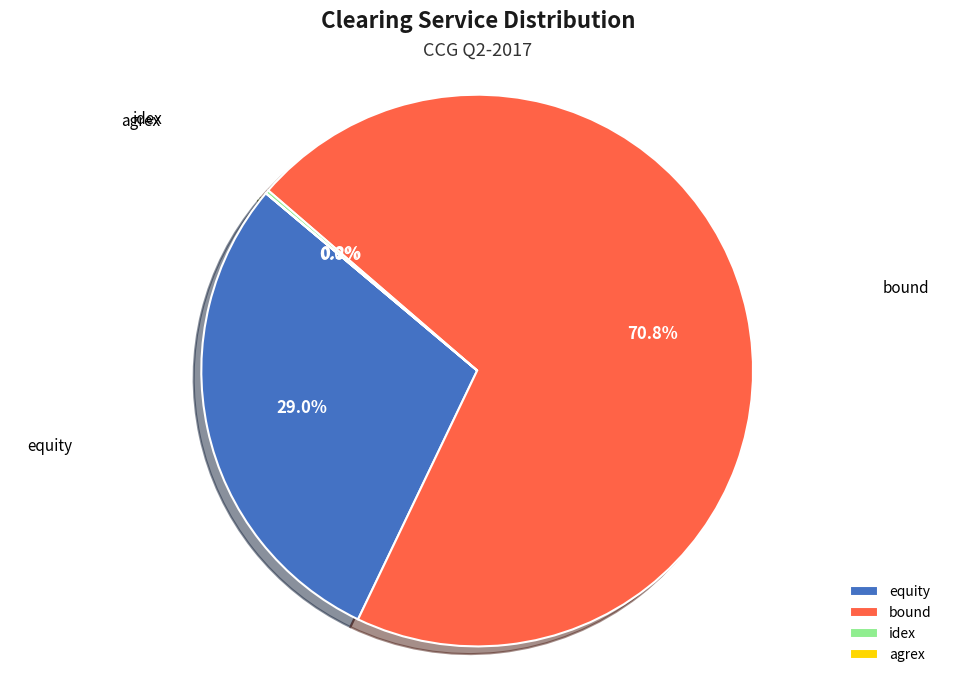

What percentage is the equity slice, to the nearest percent?

29%